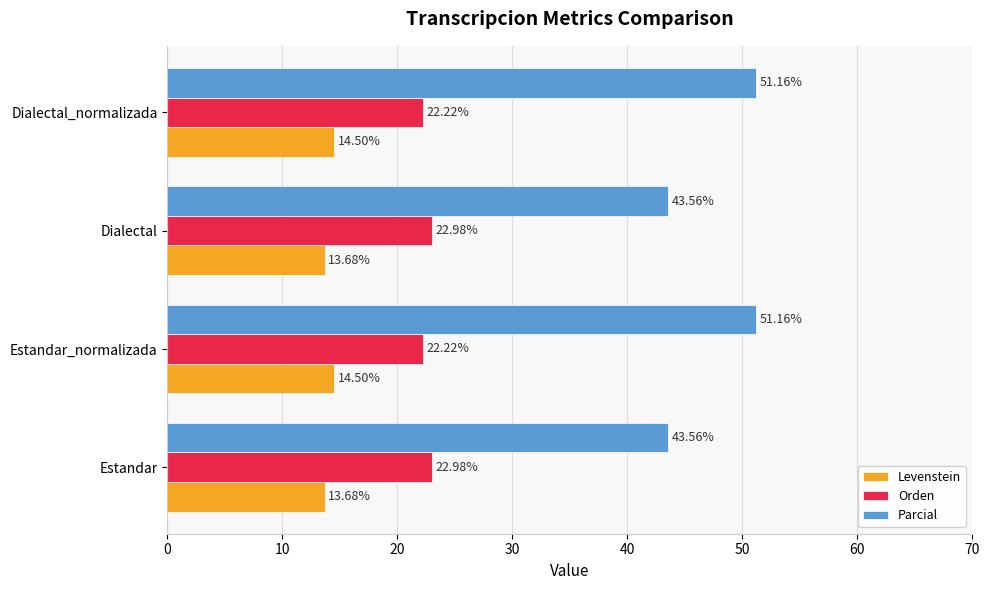

List the series in order of their peak value, highest first.

Parcial, Orden, Levenstein